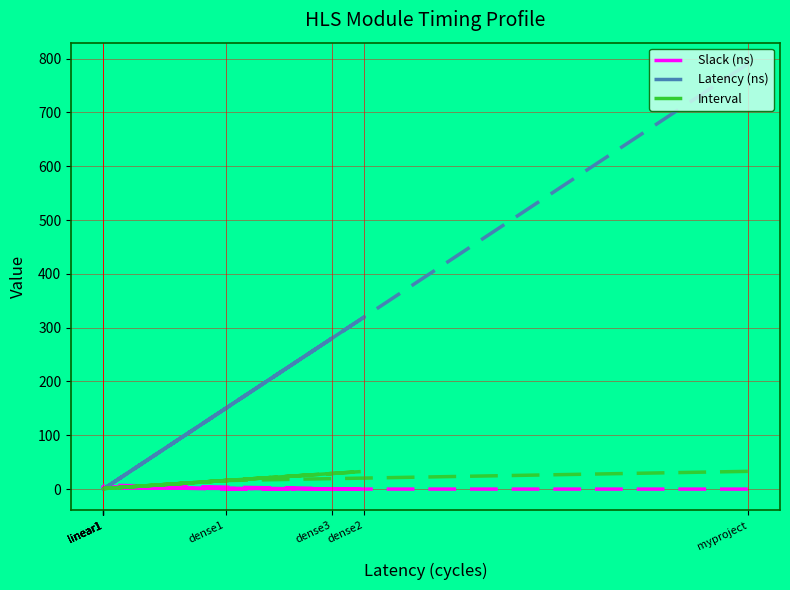

How many interior local peaks does the Interval series have?

2